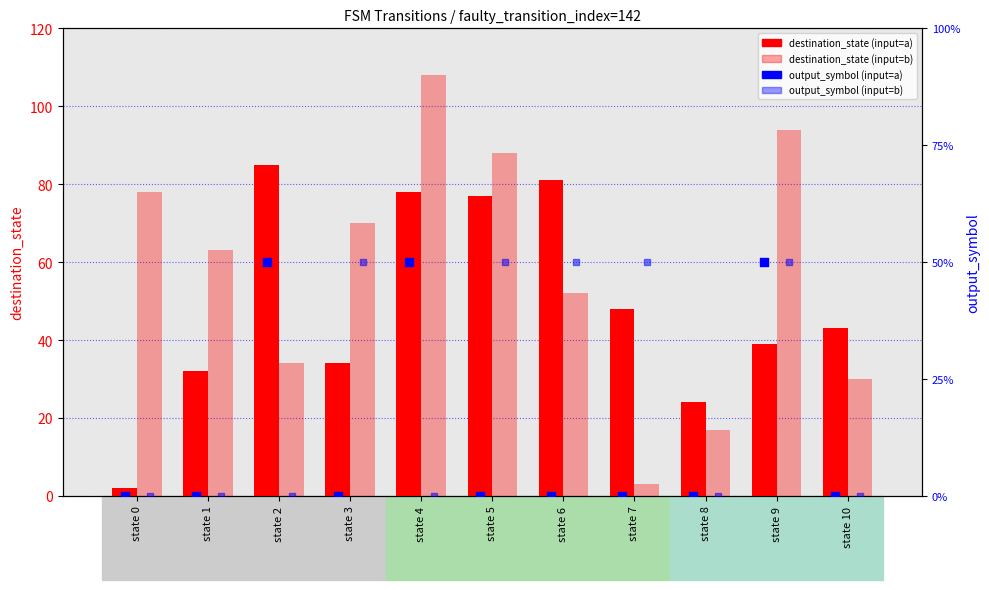

At which category is the sum across all series the highest?

state 4